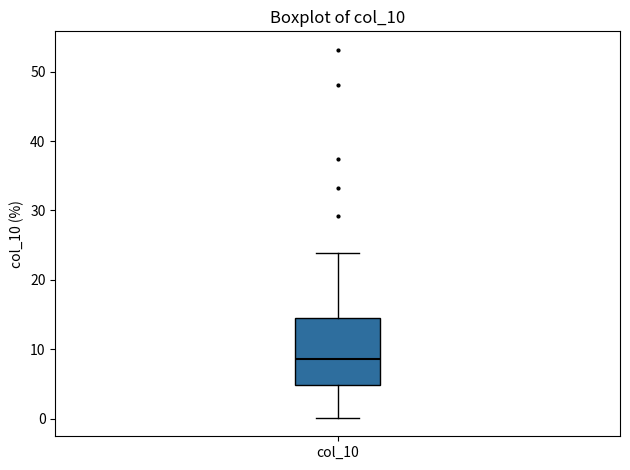

Read this box plot against the y-axis: the position of the median line, the range covered by the box, and the ends of both whiskers. The values are not printed on the chart, so give them approximately, as read against the axis.

median 9, box 5 to 14, whiskers 0 to 24